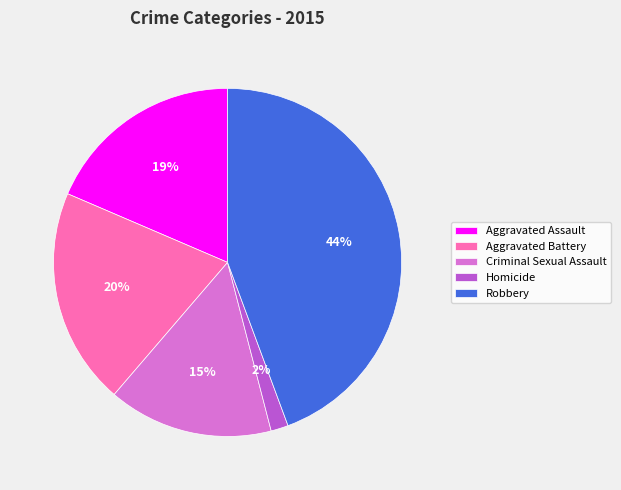

To the nearest percent, what is the combined percentage of Robbery and Homicide?

46%